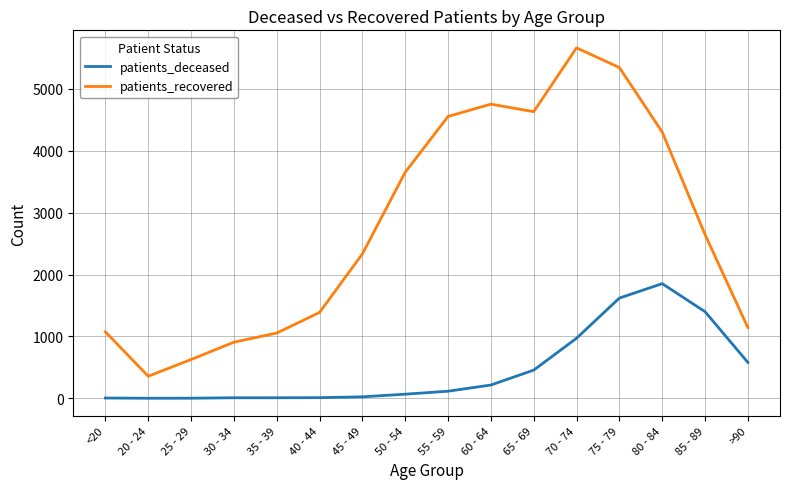

Which label corresponds to the largest value in the chart?

70 - 74